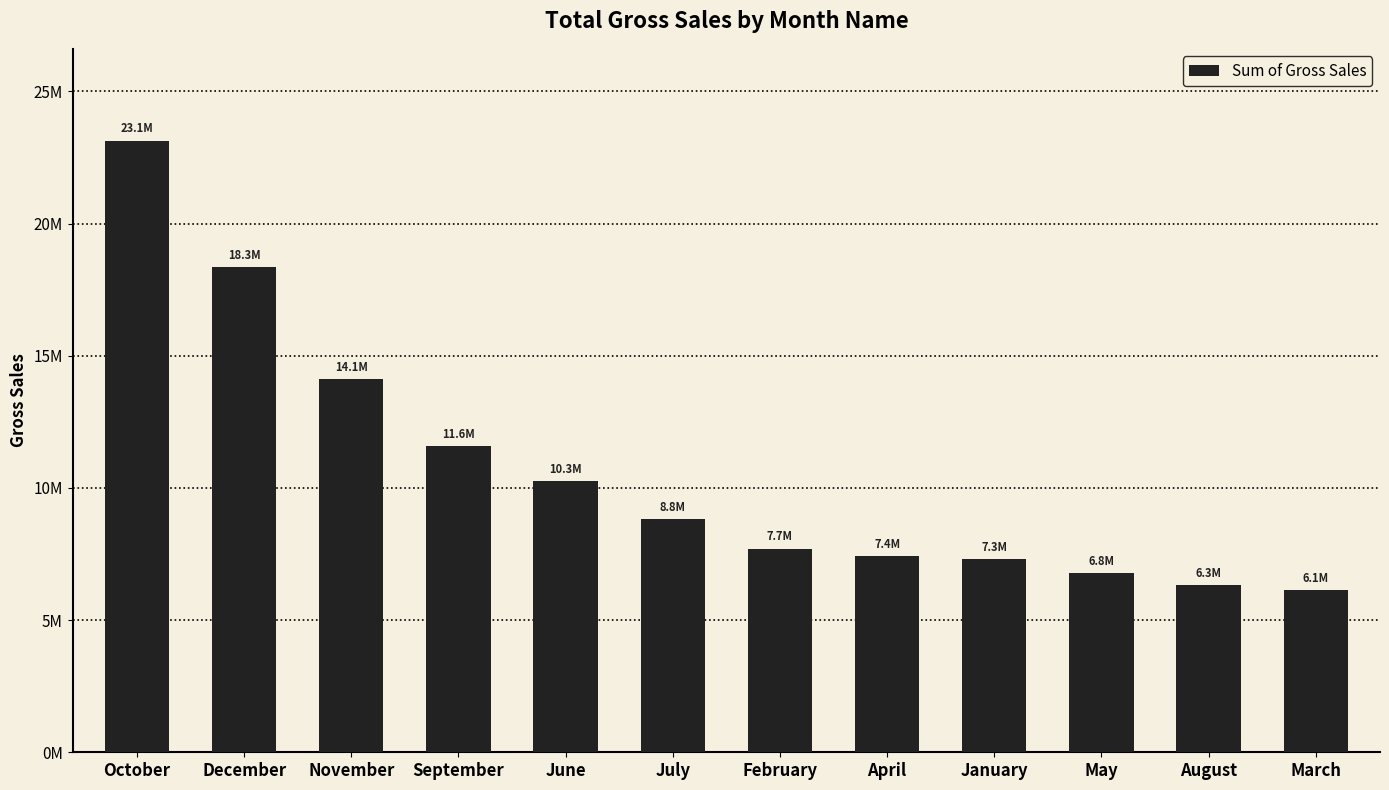

What is the maximum value shown in the chart?

23142112.0